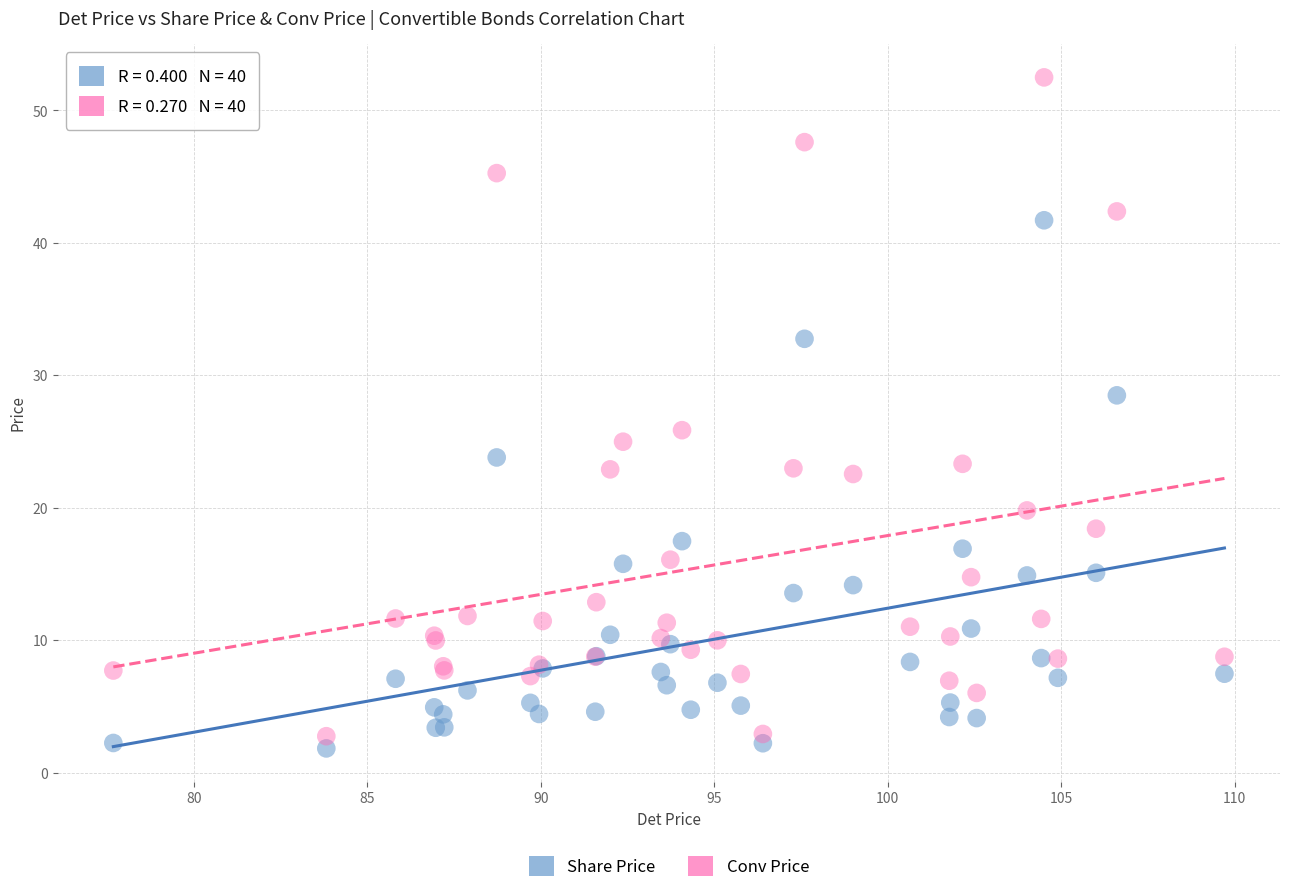

Which series has the largest Y range (max minus min)?

Conv Price